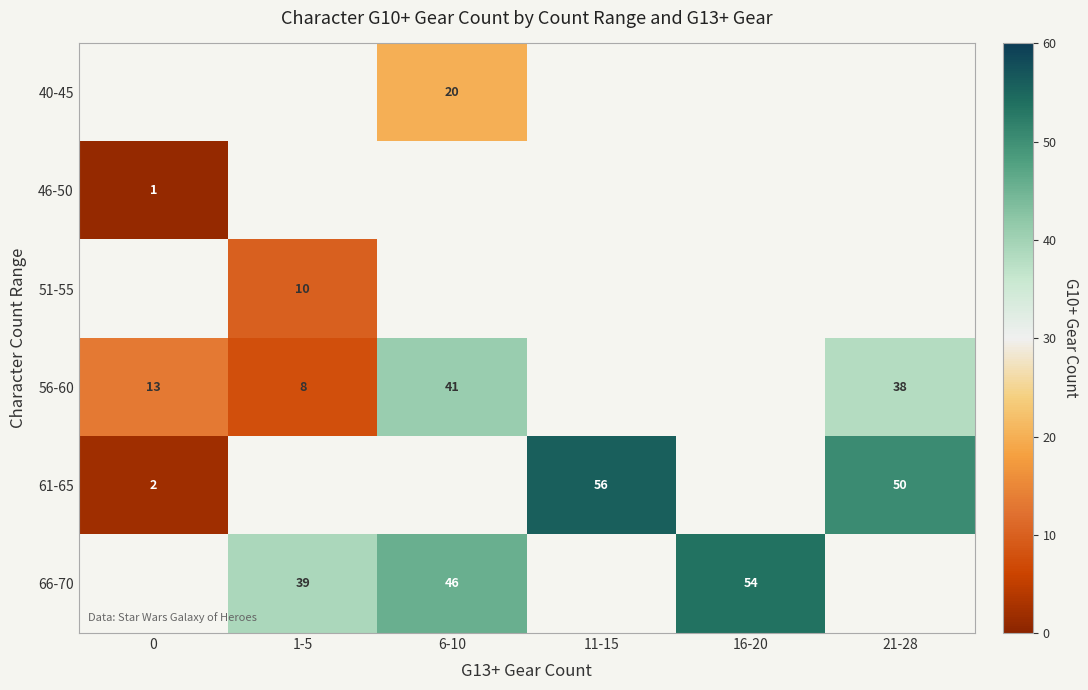

Which has a higher value, 0 or 1-5?

1-5